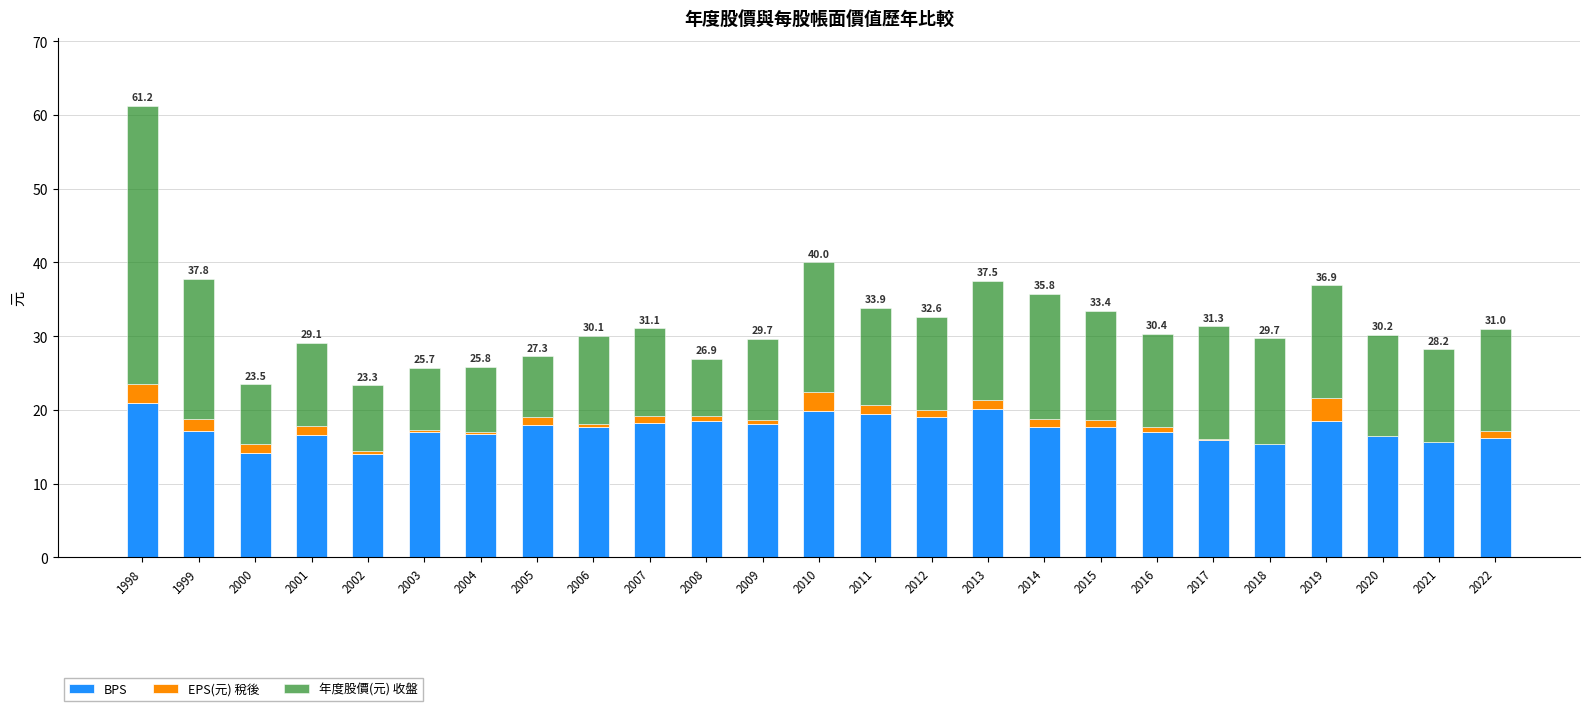

What is the total value across all series at 2018?

29.7